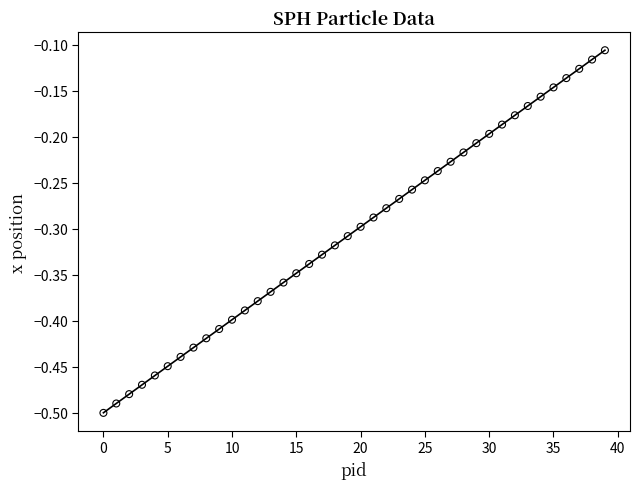

What is the range of Y values (max minus min)?

0.4